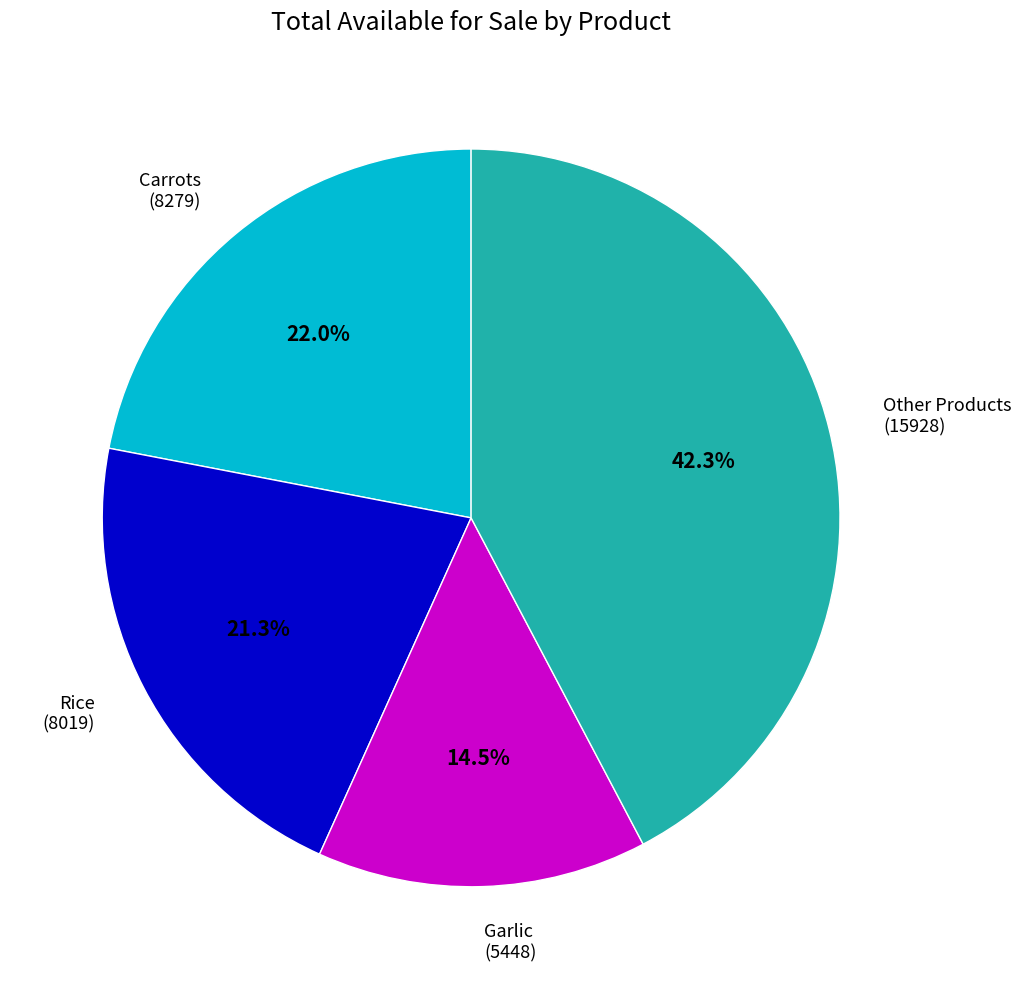

What is the largest slice in the pie chart?

Other Products (15928)